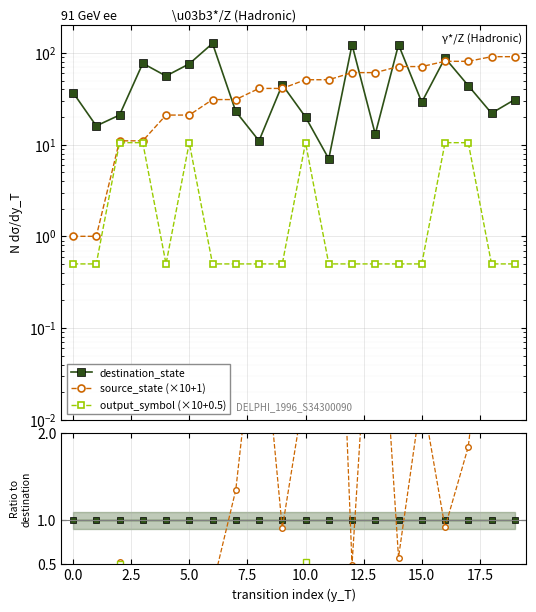

What is the label of the 16th point from the left?

15